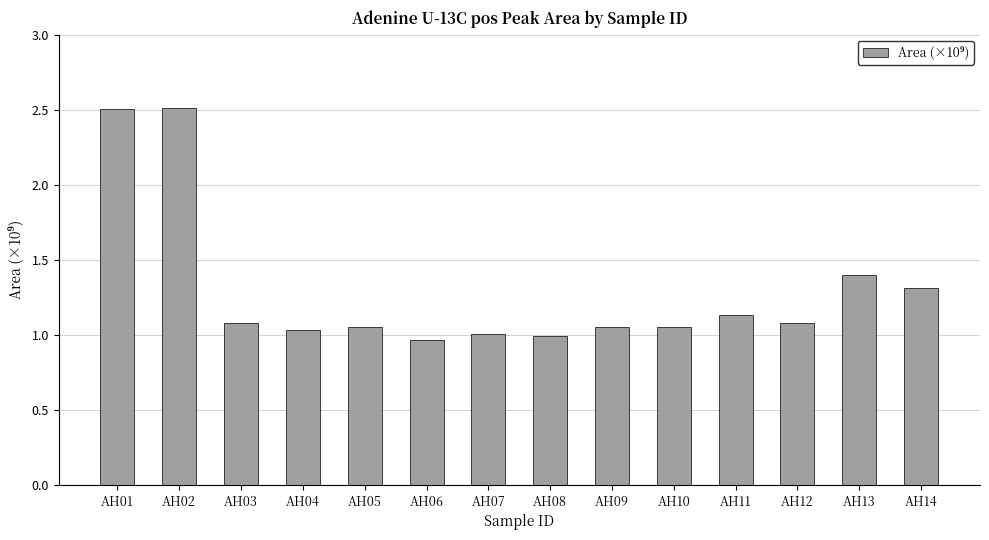

What is the maximum value shown in the chart?

2.5